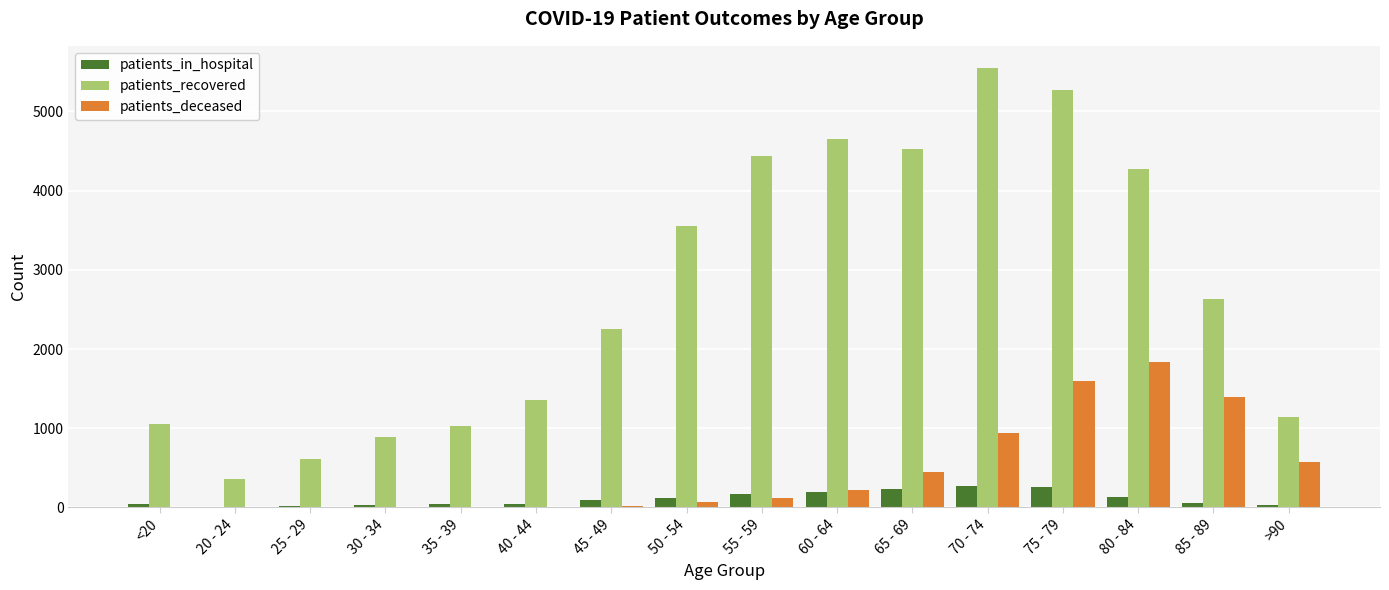

At which category is the sum across all series the highest?

75 - 79